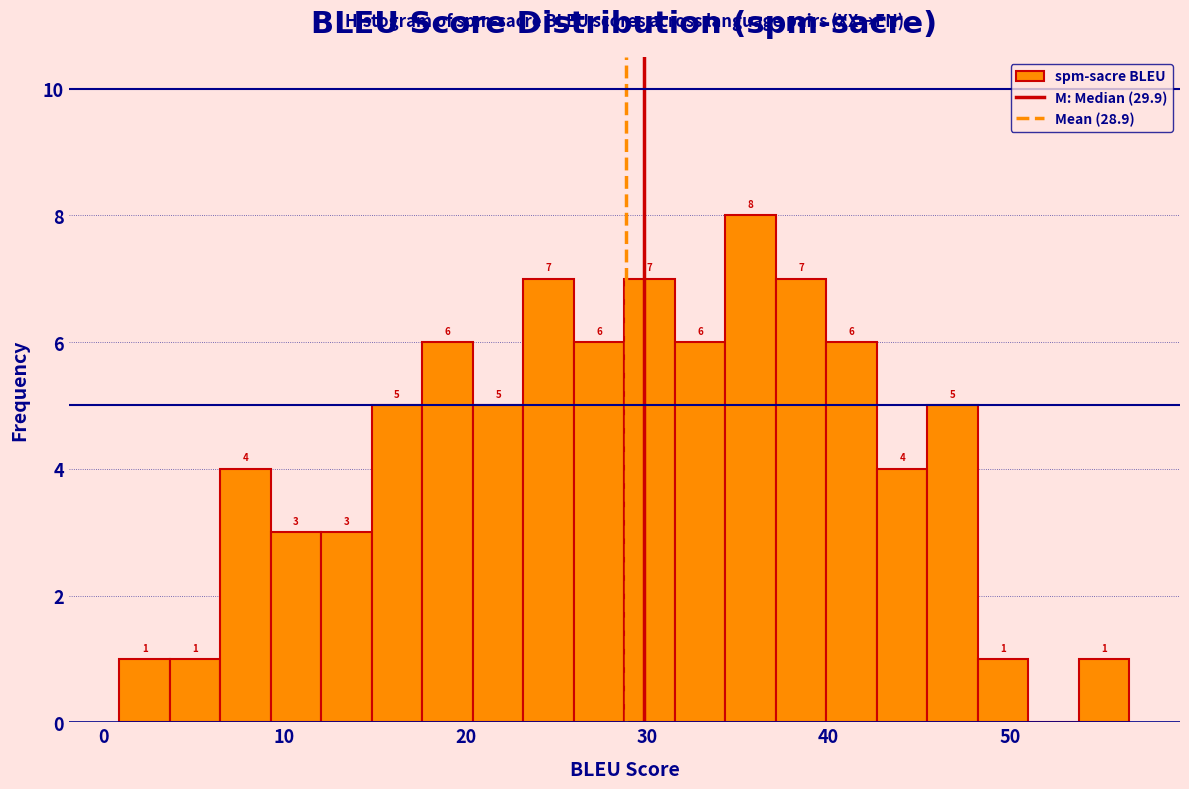

Read against the x-axis, roughly where is the centre of the tallest bar?

36